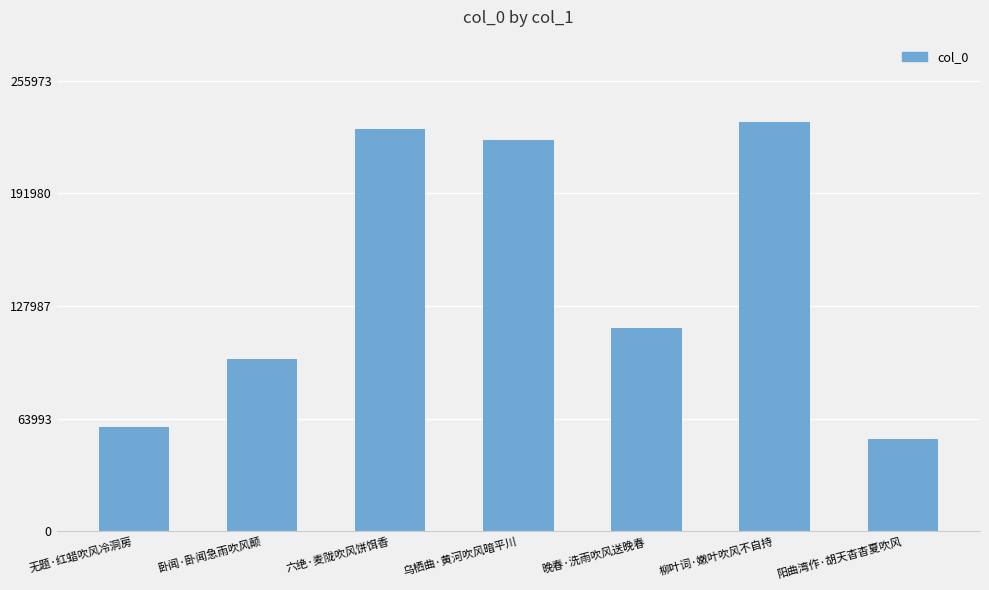

Where is the data nearest to the value 142703?

晚春·洗雨吹风送晚春